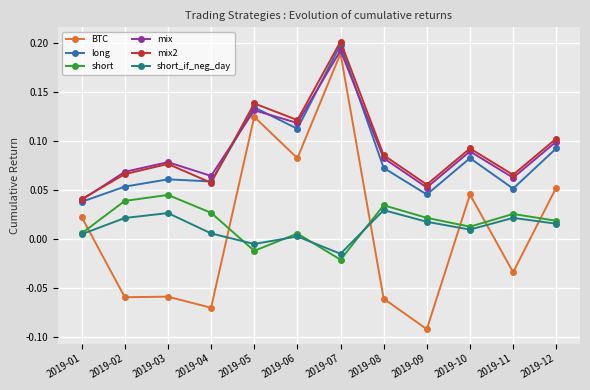

True or false: BTC has a value of 0.2 at 2019-07.

True